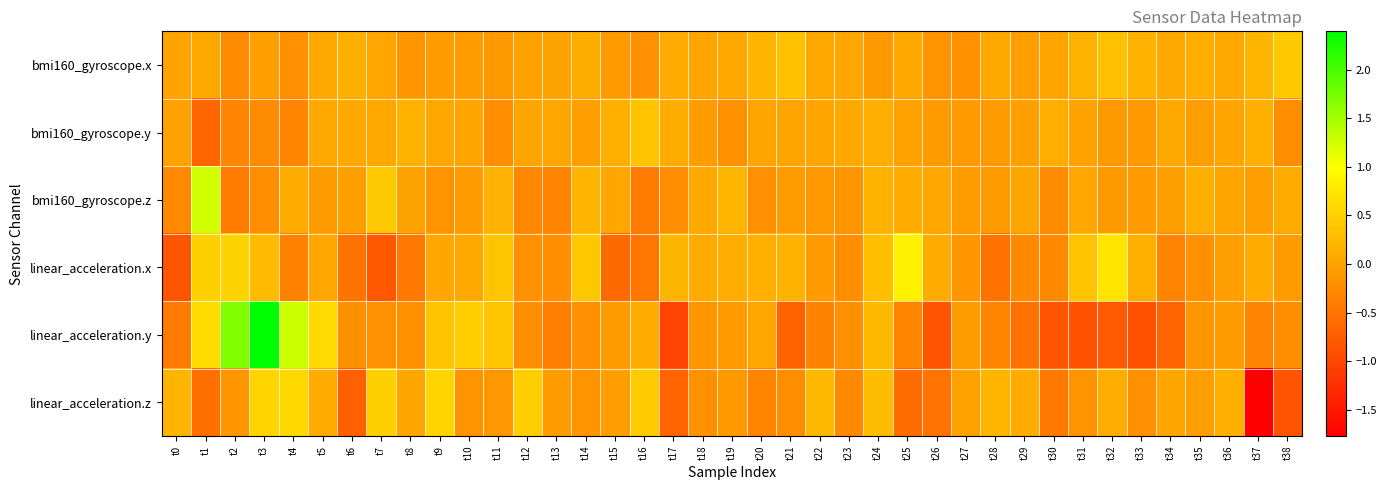

Which series has the widest spread of values?

linear_acceleration.y